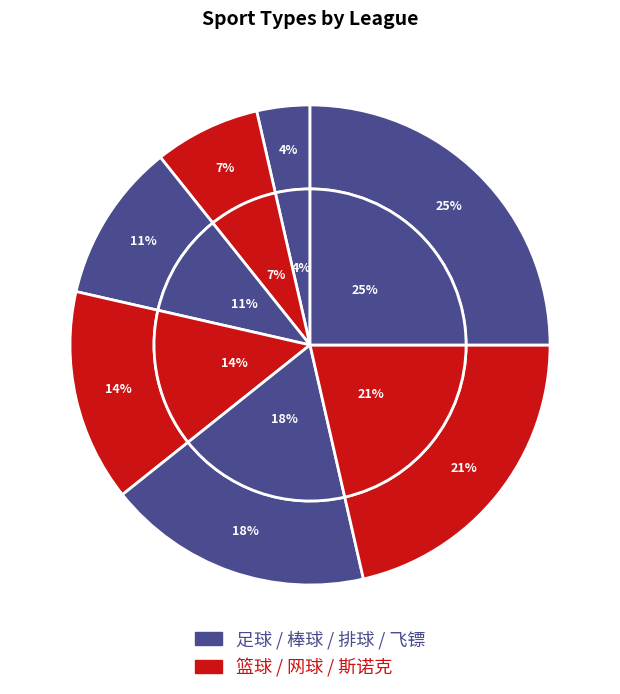

True or false: 网球 accounts for 20% of the total.

False